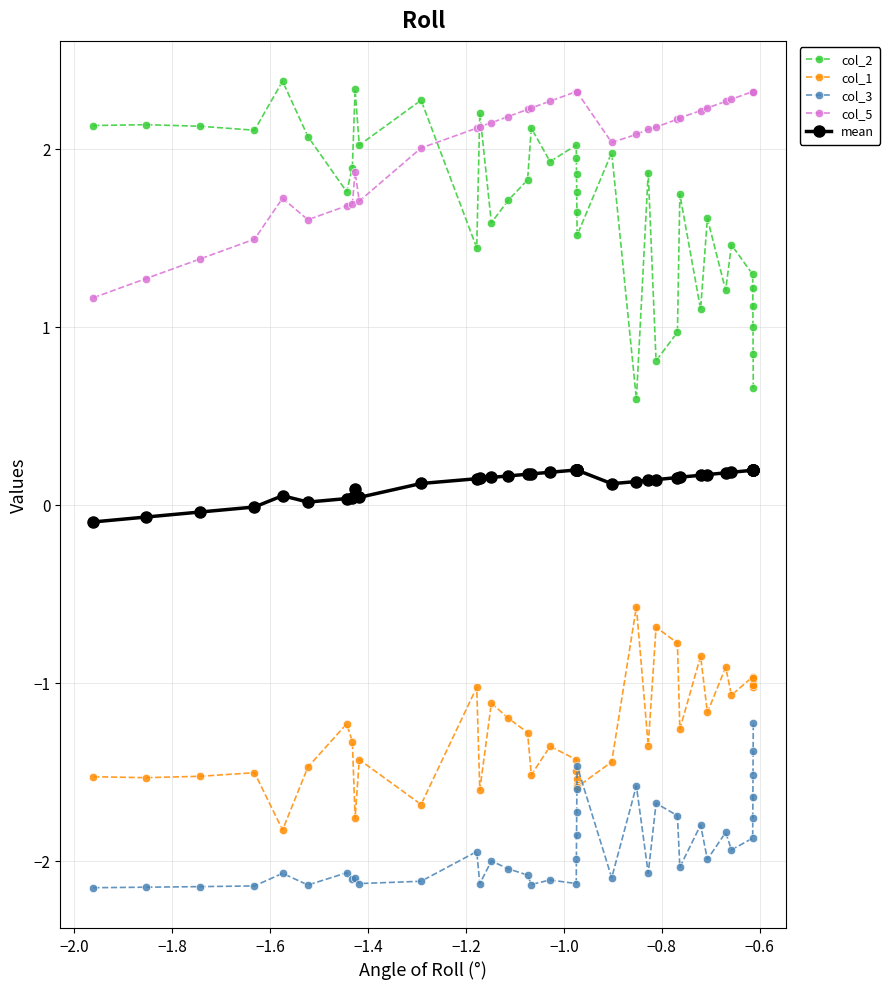

True or false: col_2 has more than 2 interior local peaks.

True